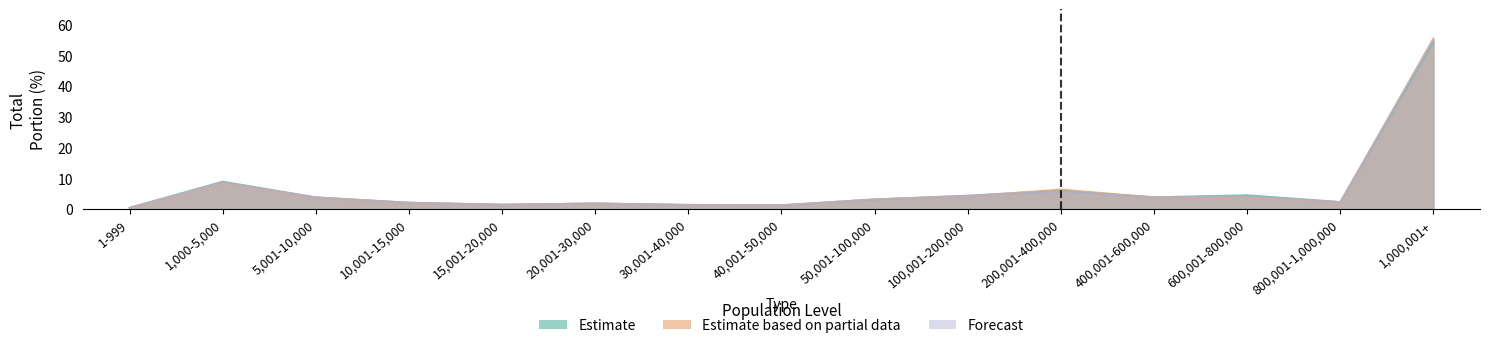

After their last crossing, which series has the higher values: Estimate based on partial data or Estimate?

Estimate based on partial data